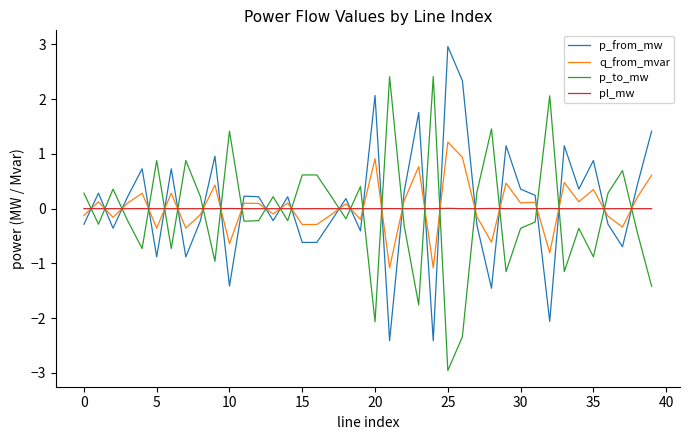

Rank the series by their maximum value, from lowest to highest.

pl_mw, q_from_mvar, p_to_mw, p_from_mw